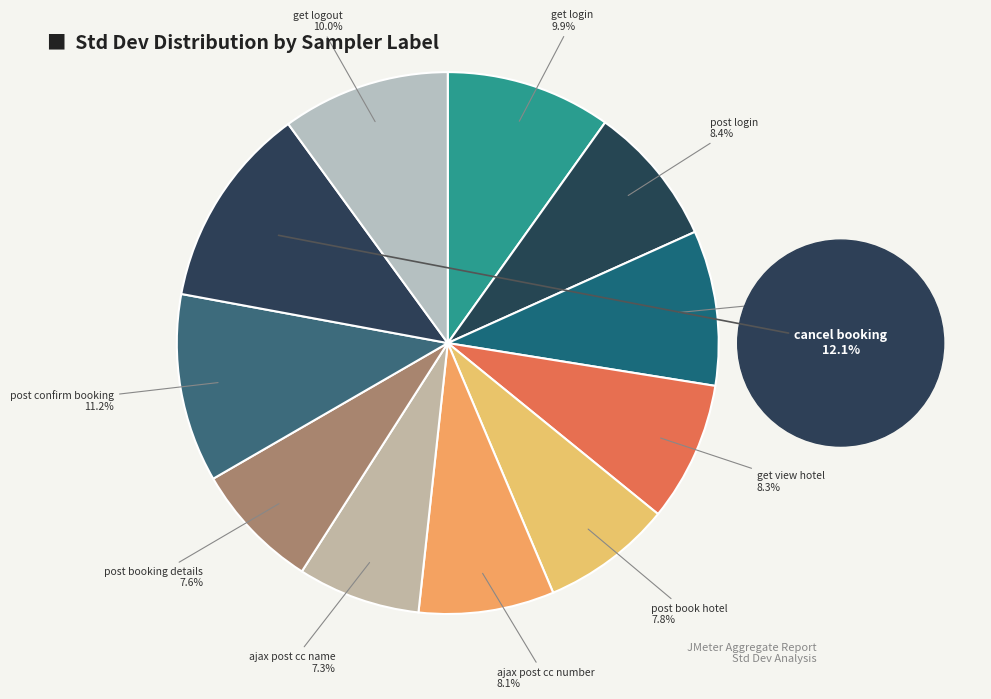

What is the largest slice in the pie chart?

cancel booking